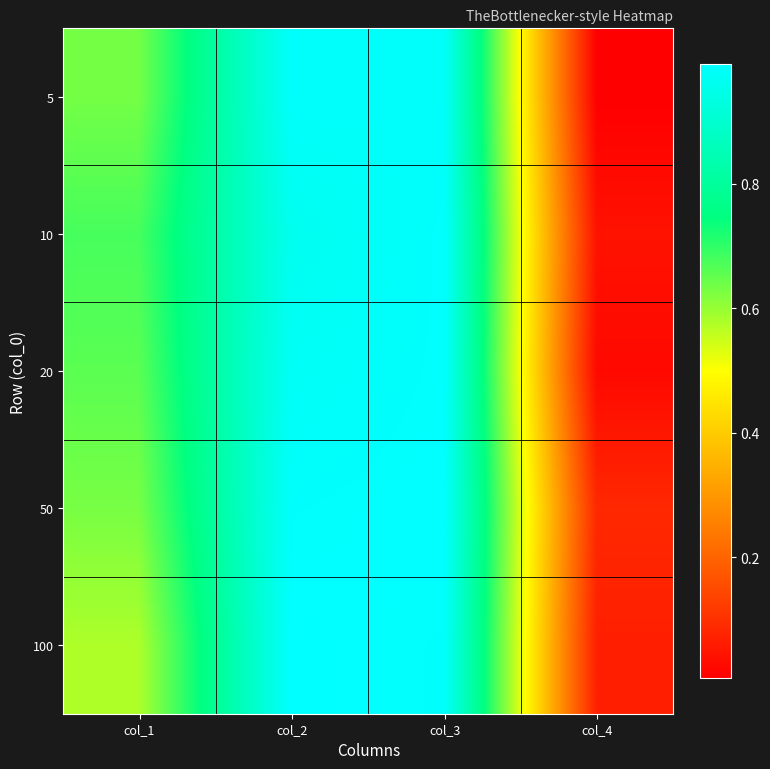

At how many categories does at least one series exceed 0?

4